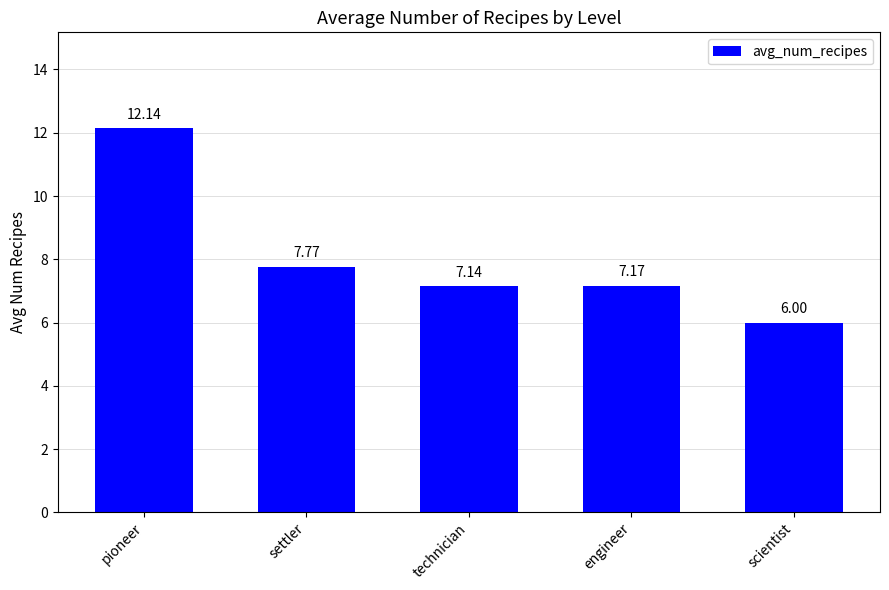

The chart shows a value of 7.2 at engineer. True or false?

True